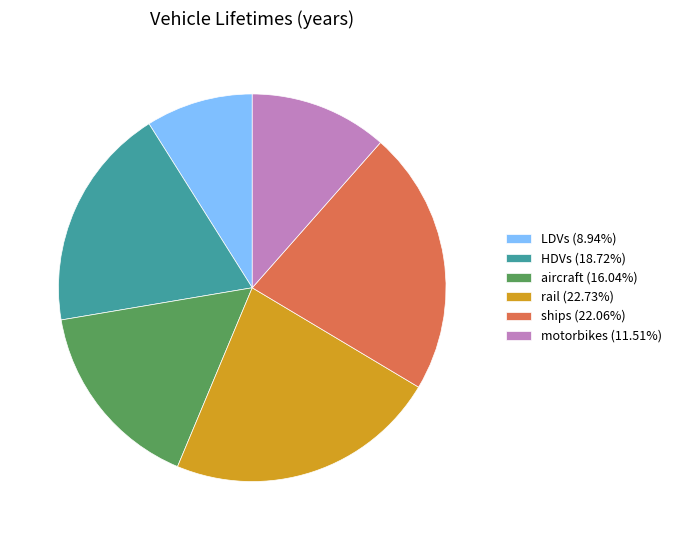

Does LDVs account for over 50% of the chart?

No